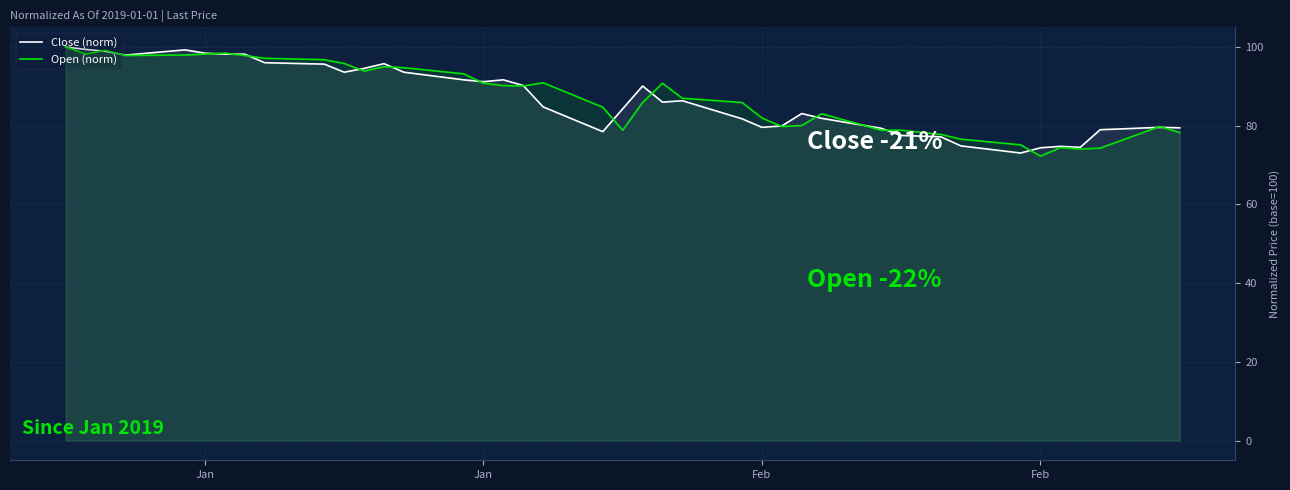

Reading left to right, transcribe all the data shown in this chart.

Close (norm): 100.0	99.4	98.9	97.9	99.3	98.4	98.2	98.2	96.0	95.7	93.6	94.6	95.8	93.6	91.7	91.2	91.7	90.2	84.8	78.5	84.3	90.1	86.0	86.4	81.8	79.6	80.0	83.1	81.9	79.3	77.5	77.2	74.9	73.1	74.4	74.8	74.5	79.0	79.6	79.5
Open (norm): 100.0	98.2	99.2	97.8	98.0	98.2	98.4	97.8	97.1	96.8	95.8	93.9	95.0	94.7	93.2	90.8	90.2	90.1	90.9	84.7	78.9	85.9	90.8	87.0	85.9	82.0	79.8	80.0	83.0	78.9	78.9	77.8	76.6	75.1	72.3	74.4	74.1	74.3	79.8	78.3